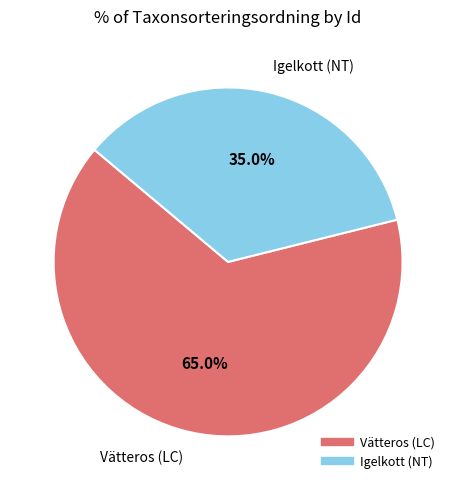

Is there a majority slice in this chart?

Yes